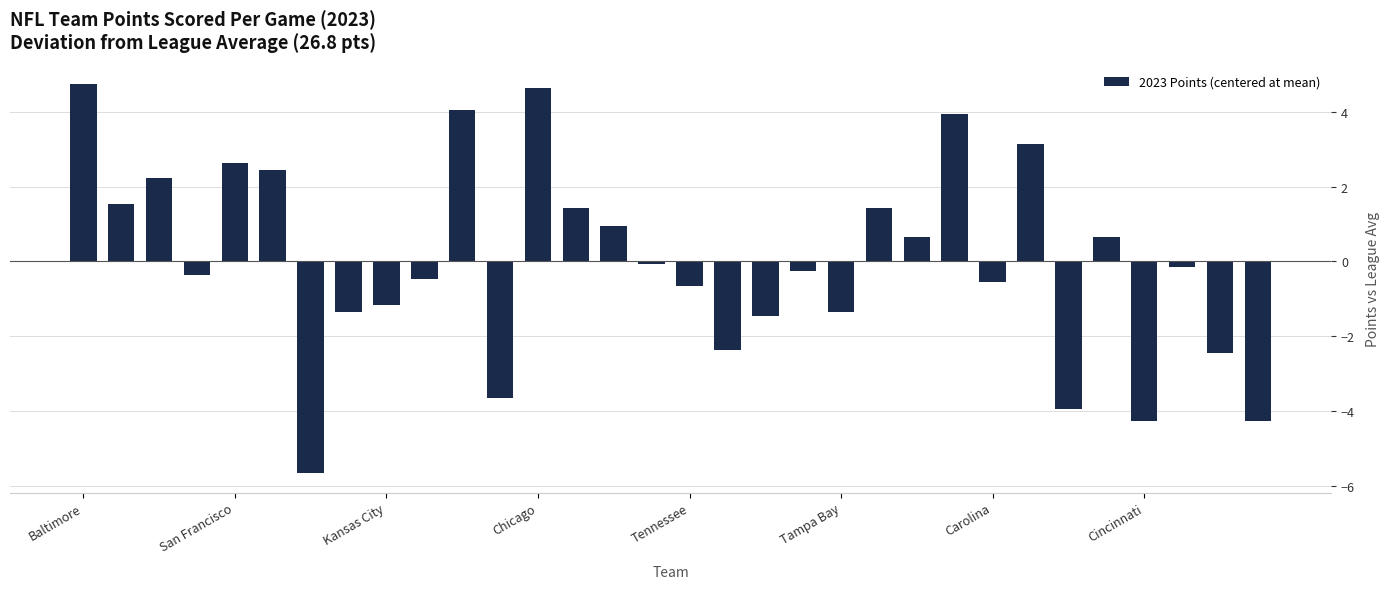

What is the maximum value shown in the chart?

4.7